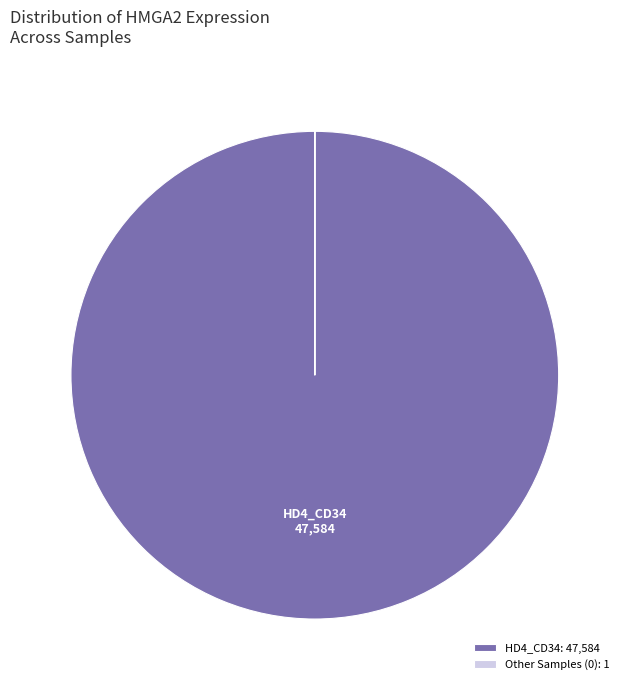

What is the largest slice in the pie chart?

HD4_CD34: 47,584